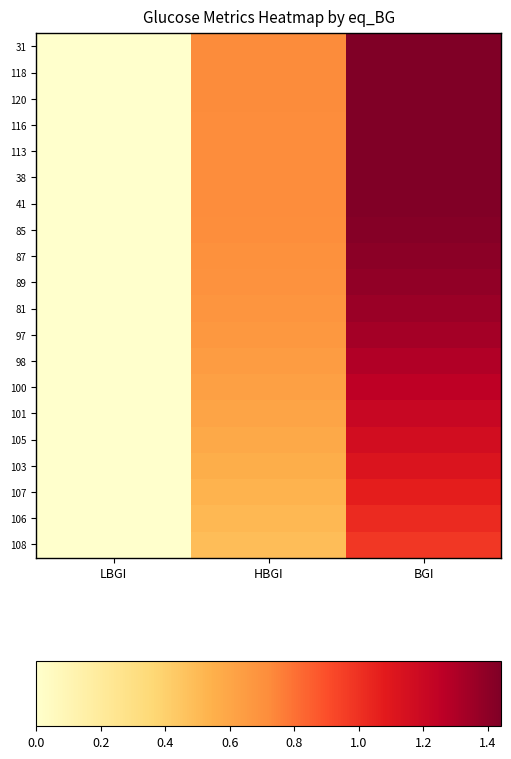

Reading left to right, transcribe all the data shown in this chart.

31: LBGI=0.0	HBGI=0.7	BGI=1.4
118: LBGI=0.0	HBGI=0.7	BGI=1.4
120: LBGI=0.0	HBGI=0.7	BGI=1.4
116: LBGI=0.0	HBGI=0.7	BGI=1.4
113: LBGI=0.0	HBGI=0.7	BGI=1.4
38: LBGI=0.0	HBGI=0.7	BGI=1.4
41: LBGI=0.0	HBGI=0.7	BGI=1.4
85: LBGI=0.0	HBGI=0.7	BGI=1.4
87: LBGI=0.0	HBGI=0.7	BGI=1.4
89: LBGI=0.0	HBGI=0.7	BGI=1.4
81: LBGI=0.0	HBGI=0.7	BGI=1.4
97: LBGI=0.0	HBGI=0.7	BGI=1.3
98: LBGI=0.0	HBGI=0.6	BGI=1.3
100: LBGI=0.0	HBGI=0.6	BGI=1.3
101: LBGI=0.0	HBGI=0.6	BGI=1.2
105: LBGI=0.0	HBGI=0.6	BGI=1.2
103: LBGI=0.0	HBGI=0.6	BGI=1.1
107: LBGI=0.0	HBGI=0.5	BGI=1.1
106: LBGI=0.0	HBGI=0.5	BGI=1.0
108: LBGI=0.0	HBGI=0.5	BGI=1.0